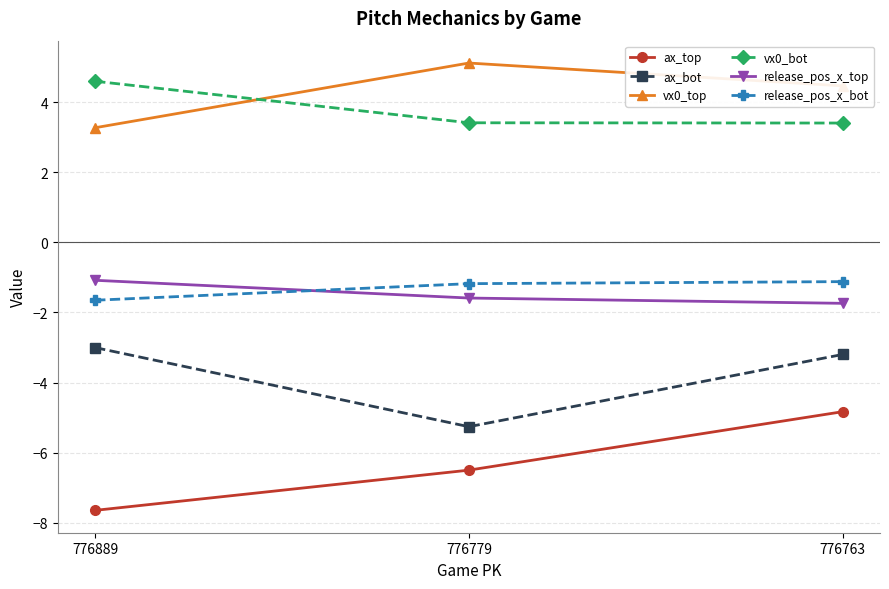

How many lines are shown in the chart?

6